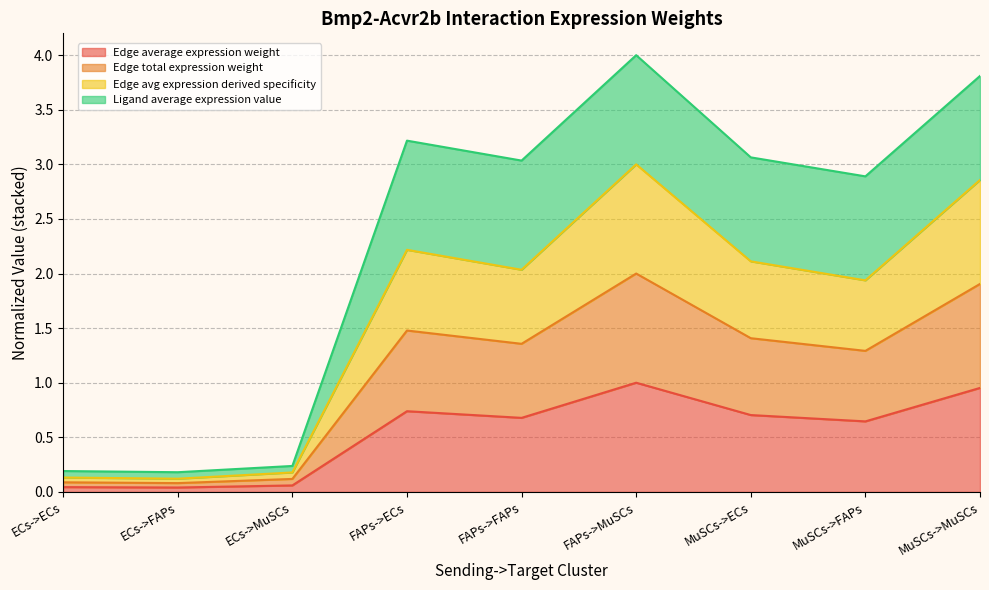

True or false: Edge average expression weight and Edge avg expression derived specificity cross at least once.

False